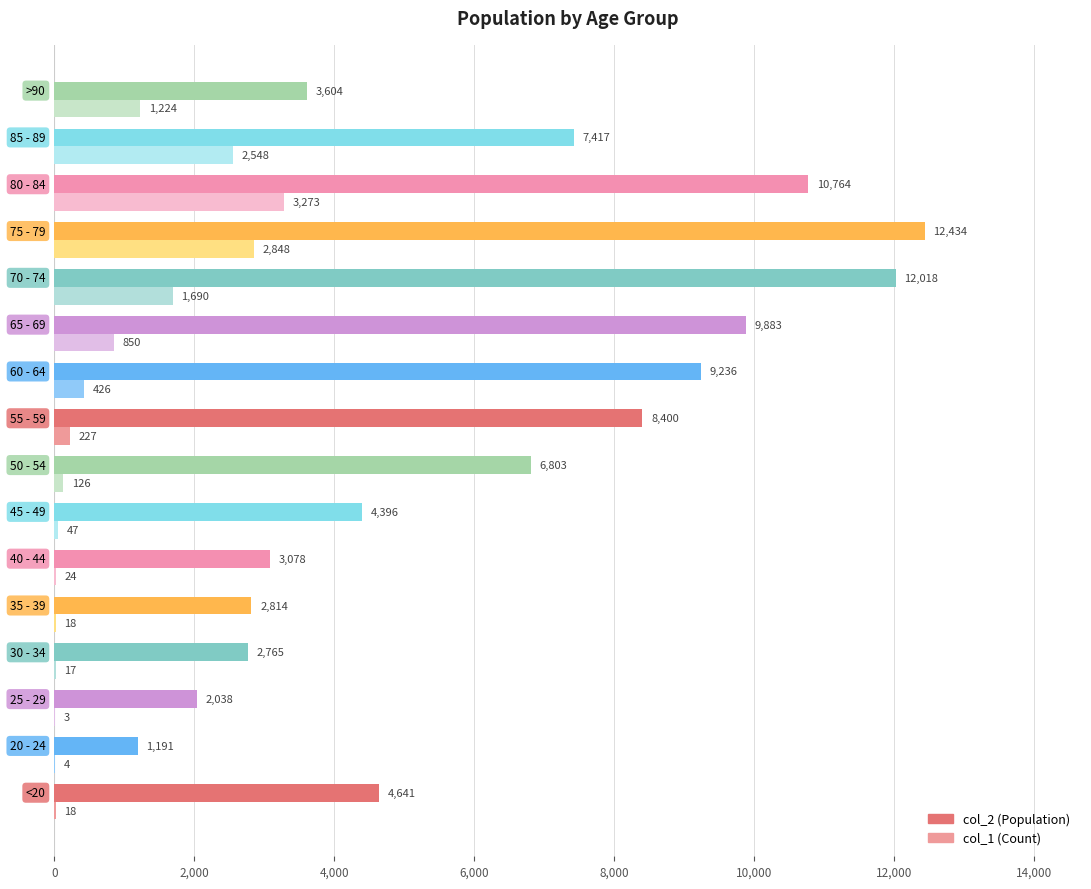

What is the greatest value displayed?

12434